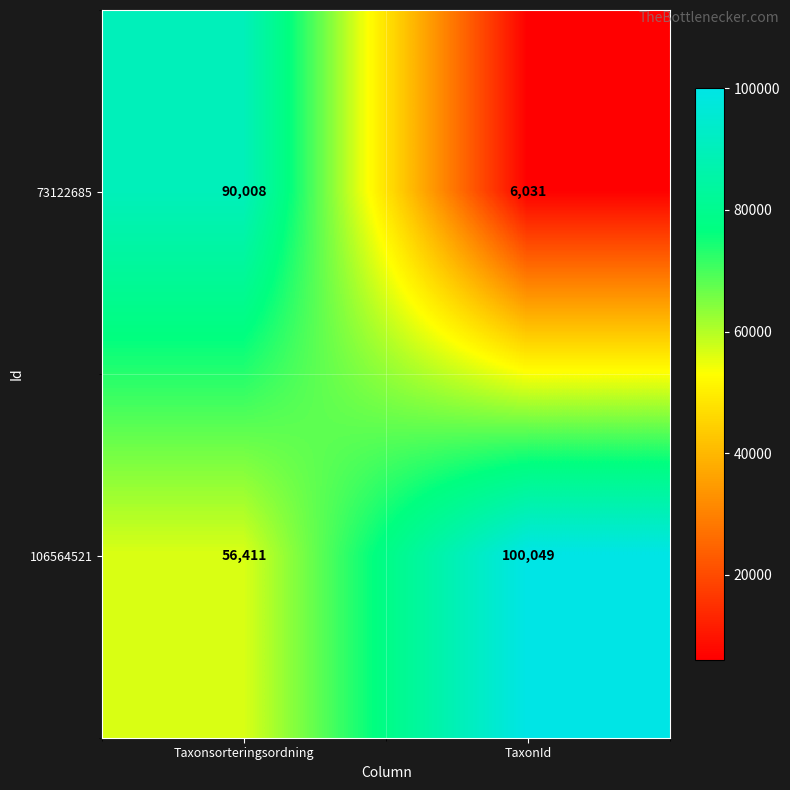

Reading right to left, transcribe all the data shown in this chart.

73122685: TaxonId=6031	Taxonsorteringsordning=90008
106564521: TaxonId=100049	Taxonsorteringsordning=56411